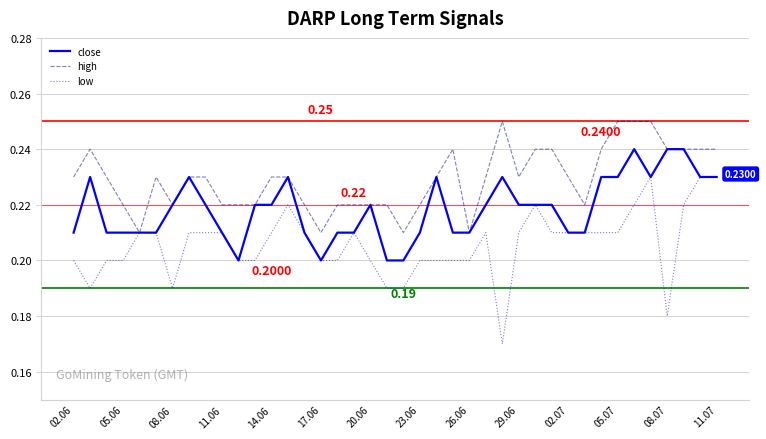

How many categories are shown in the chart?

40